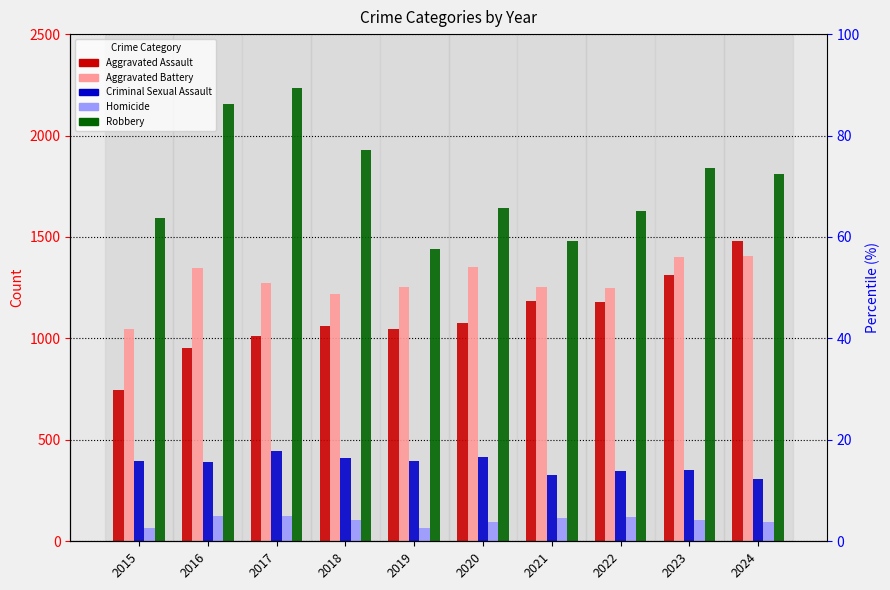

What is the spread (max minus min) of values at 2016?

2028